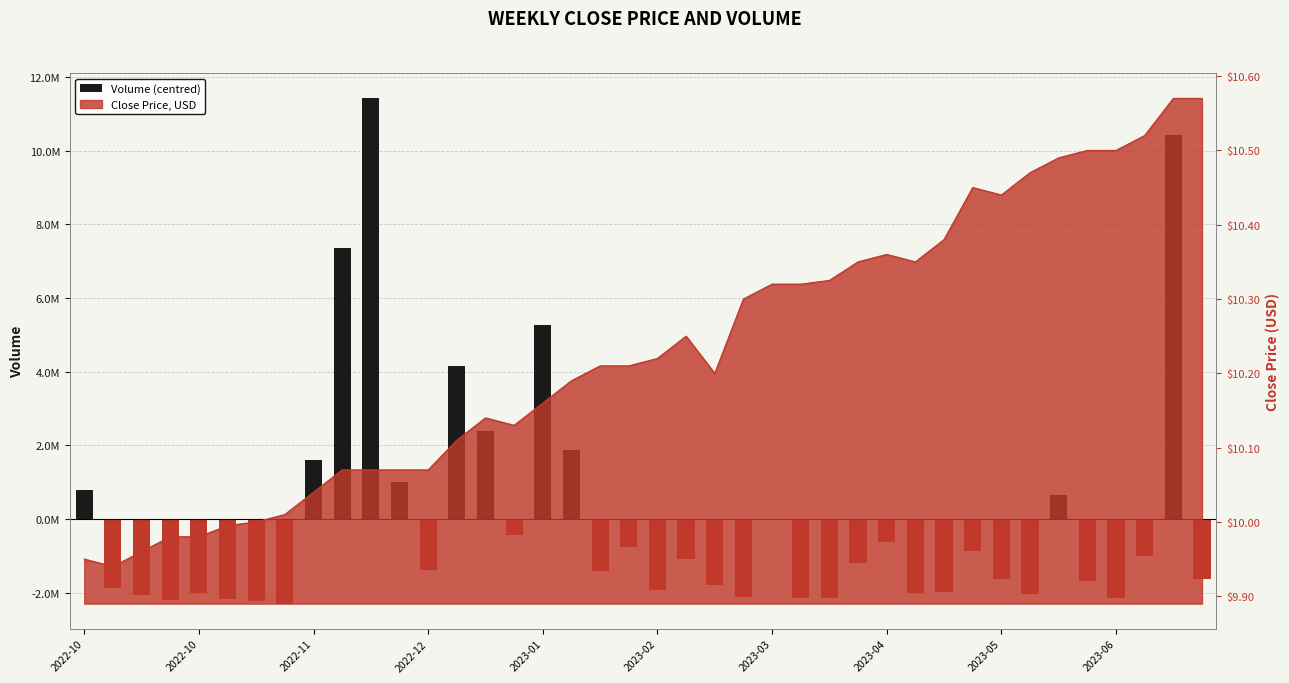

What is the label of the 23rd bar from the right?

17